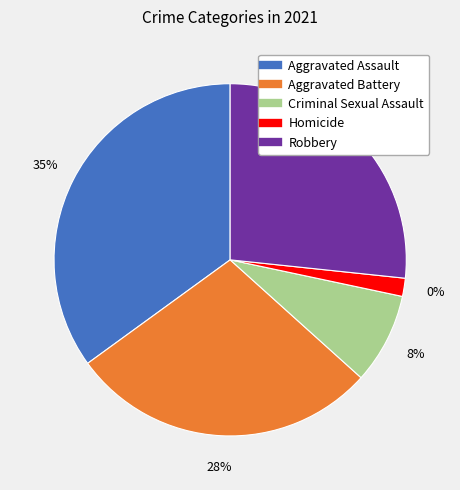

To the nearest percent, what is the combined percentage of Homicide and Aggravated Assault?

37%